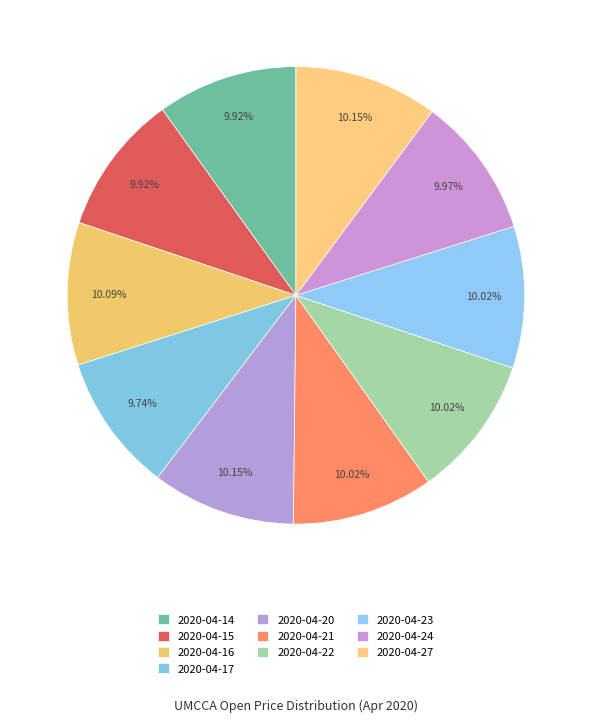

How many segments does this pie chart have?

10